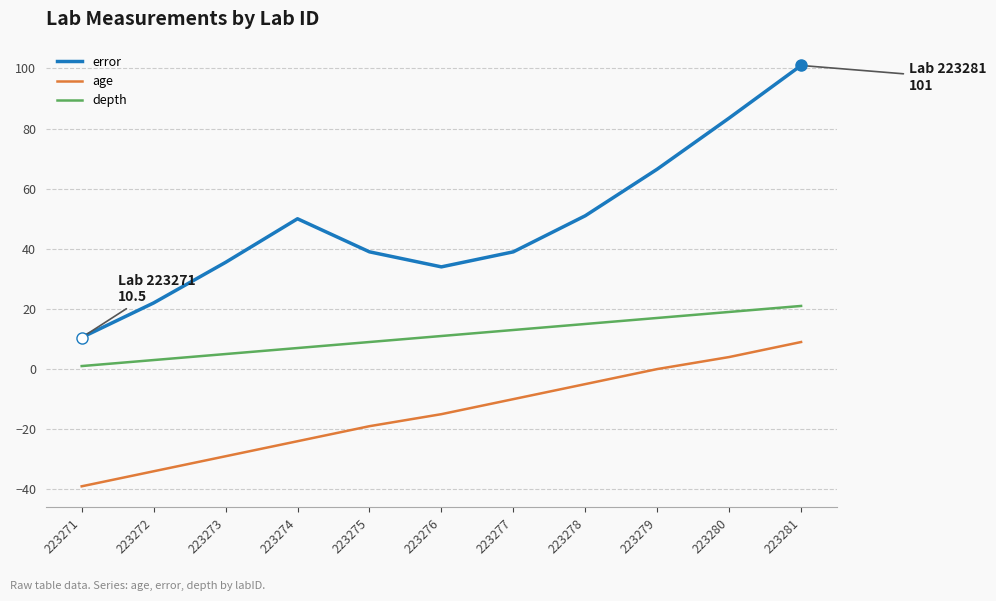

Between 223280 and 223281, which series saw the biggest shift?

error